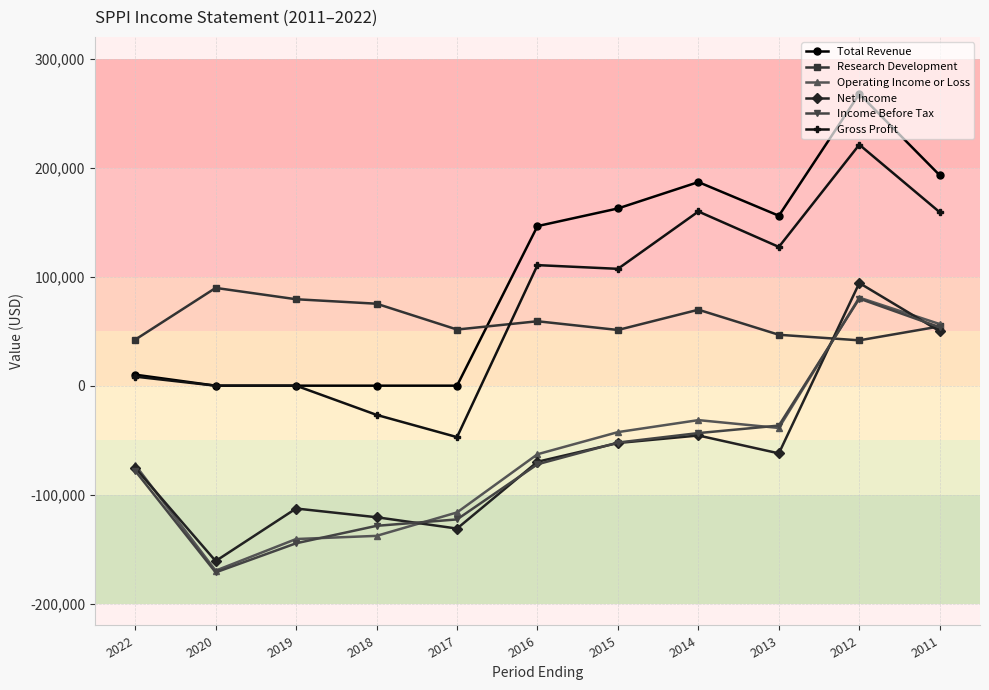

True or false: Operating Income or Loss and Gross Profit cross at least once.

False